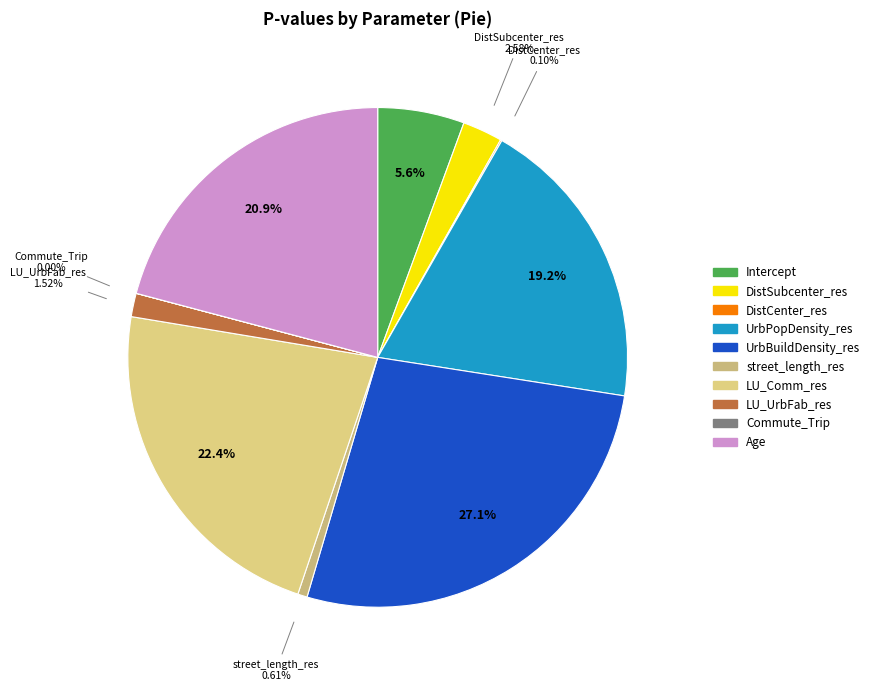

Is there a majority slice in this chart?

No